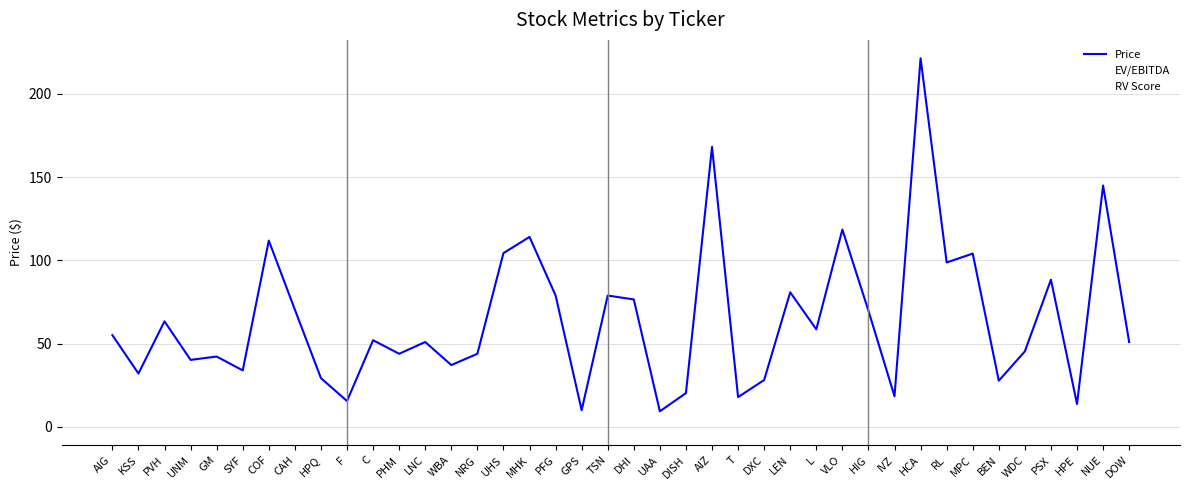

What is the sum of the EV/EBITDA values at LEN and GPS?

14.7